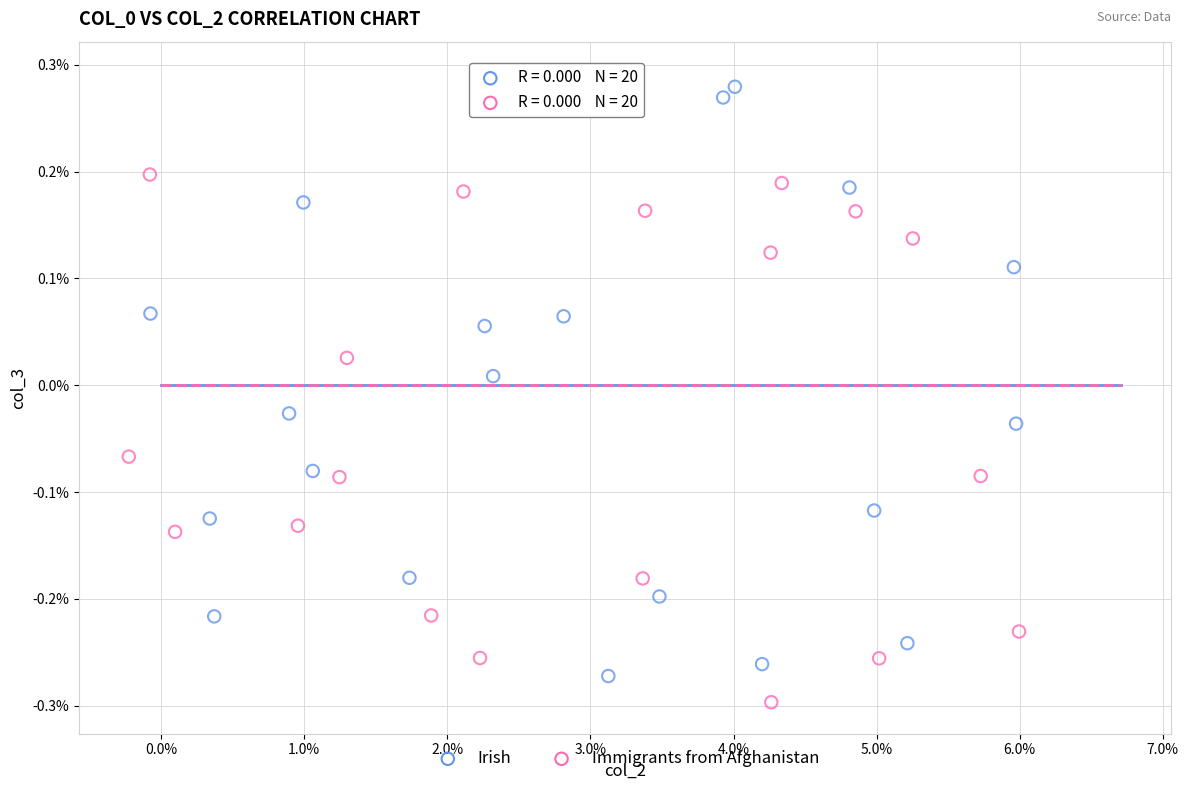

Which series has the largest Y range (max minus min)?

Immigrants from Afghanistan